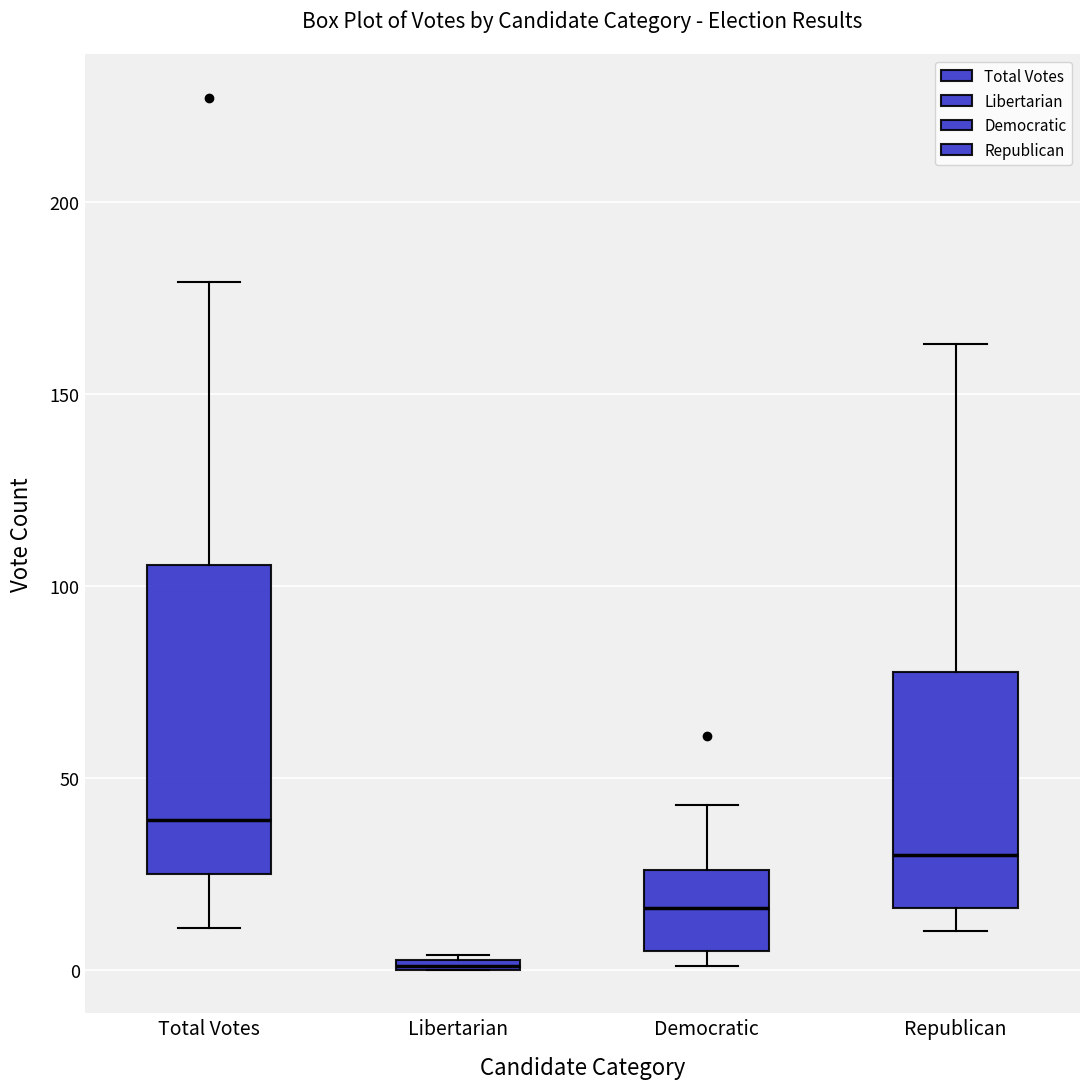

Which box's median line is the lowest?

Libertarian